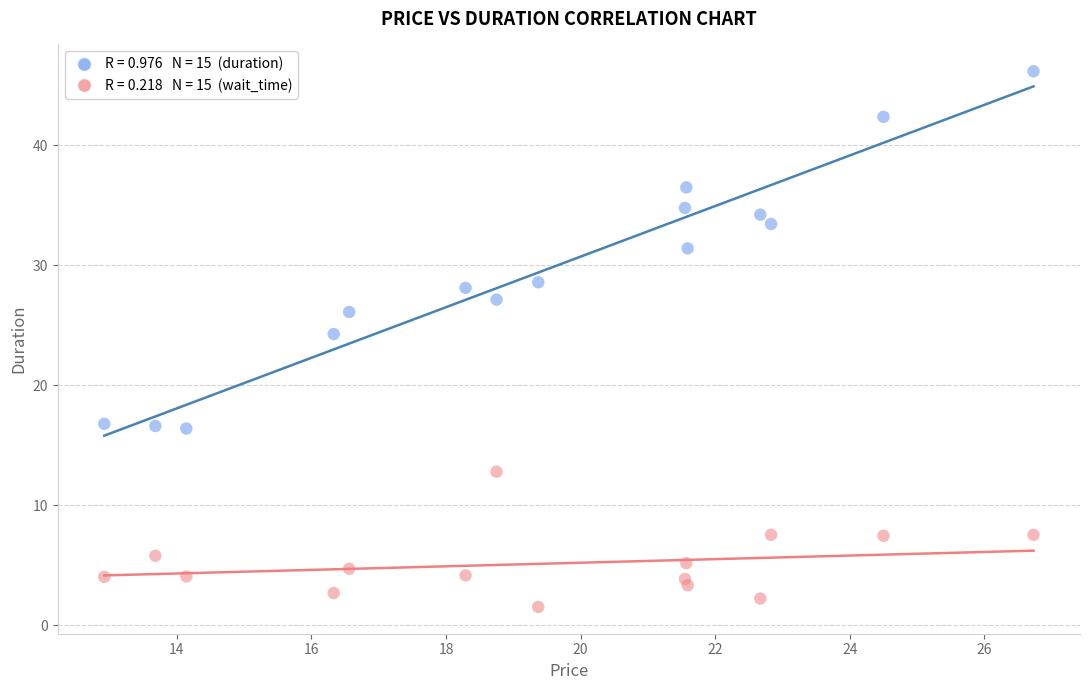

Across all data points, what is the range of X values (max minus min)?

13.8